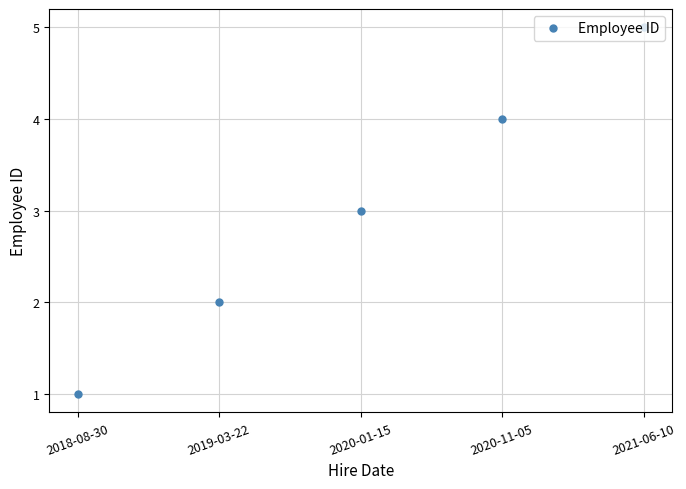

What value does the data have at 2020-01-15?

3